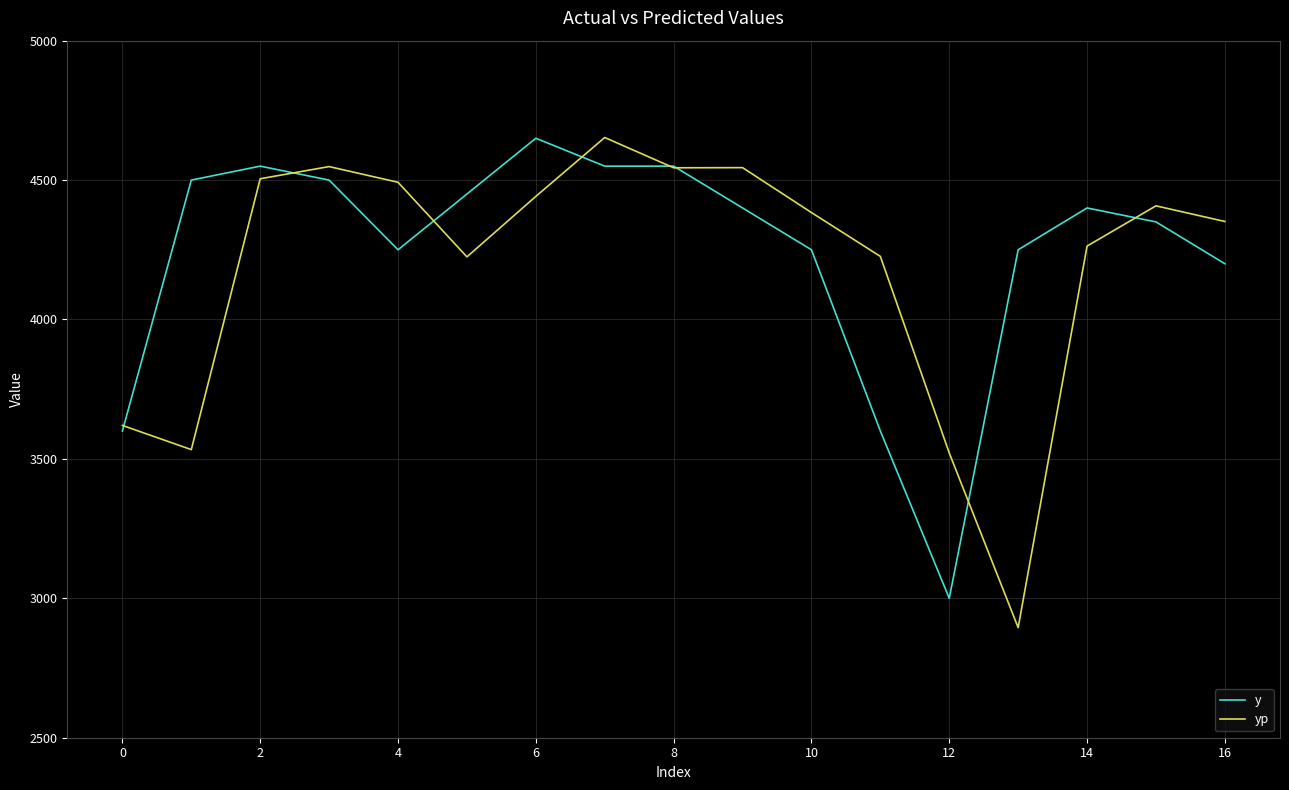

What is the highest value of the yp series?

4652.6